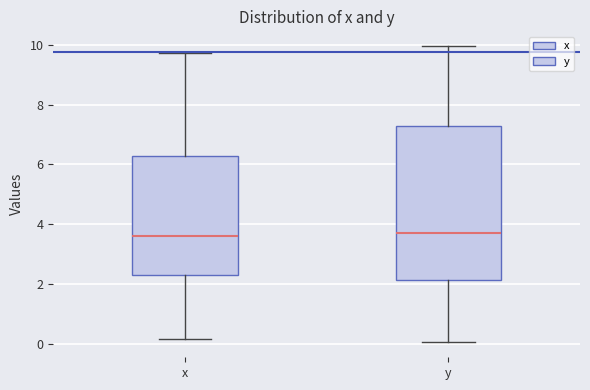

Reading left to right, read every box against the y-axis: the position of its median line, the range the box covers, and the ends of its whiskers. The values are not printed on the chart, so give them approximately, as read against the axis.

x: median 3.6, box 2.2 to 6.2, whiskers 0.2 to 9.8
y: median 3.8, box 2.2 to 7.4, whiskers 0.0 to 10.0